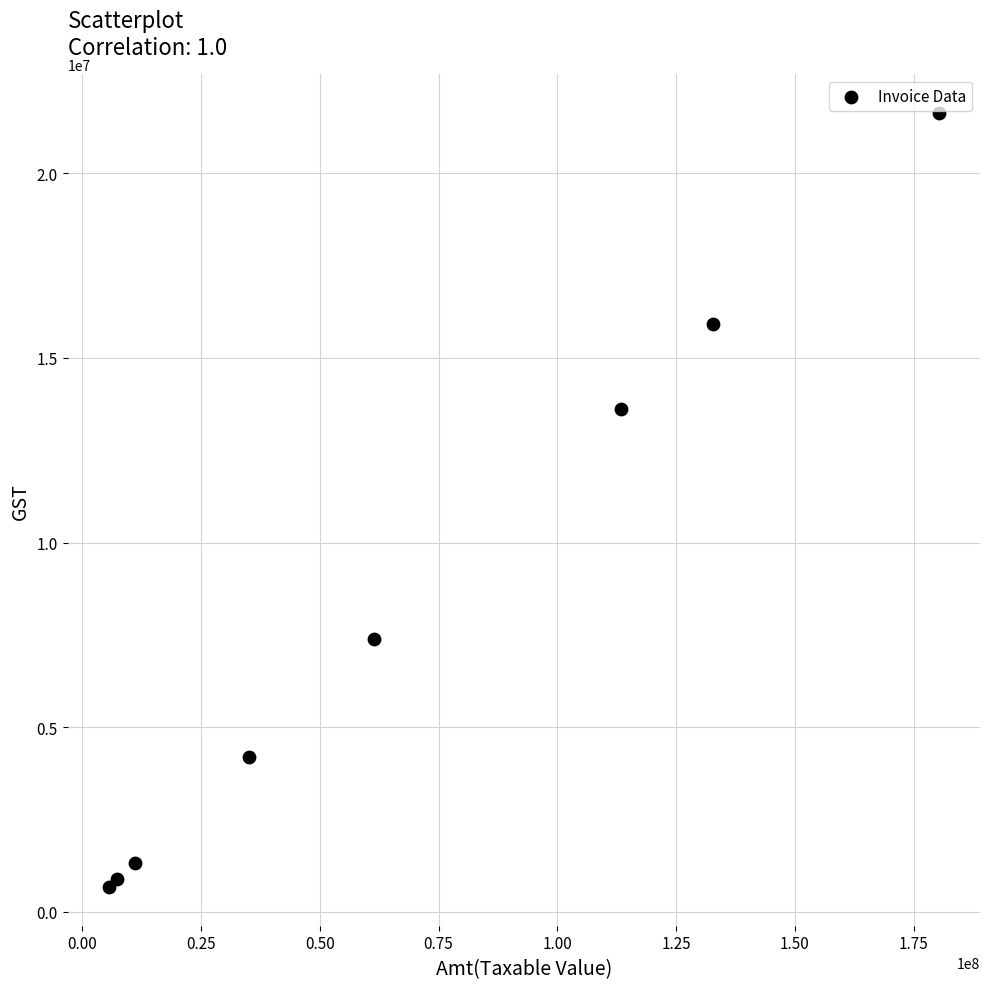

What Y value in the scatter plot is closest to 11152213?

13617355.7